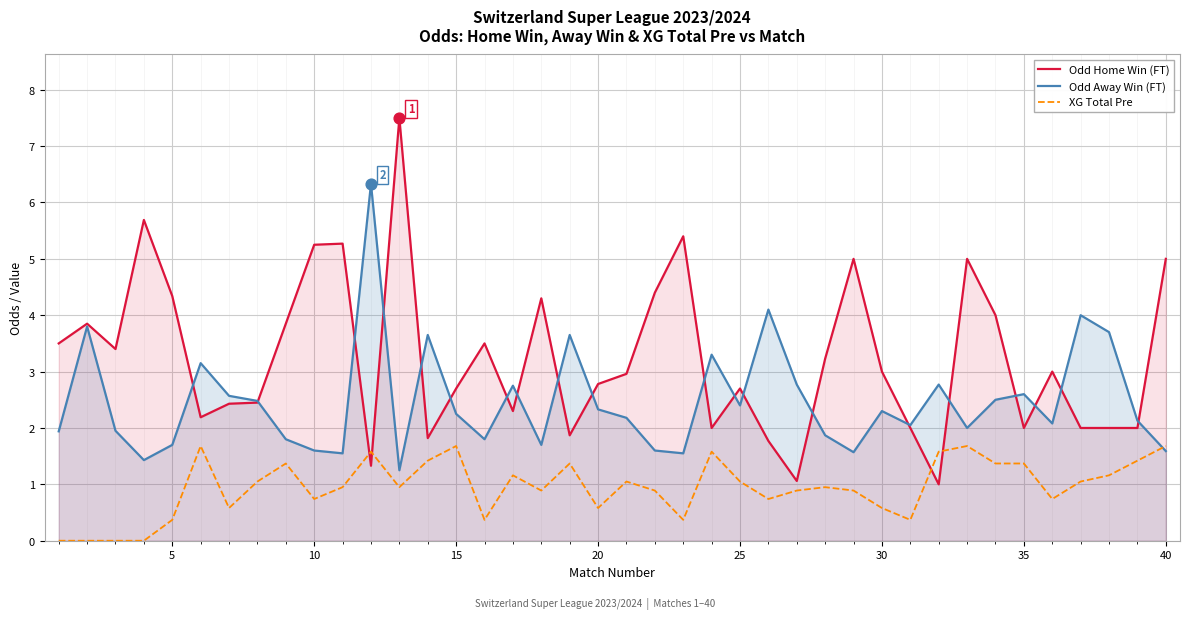

Which series reaches the minimum Y coordinate?

XG Total Pre